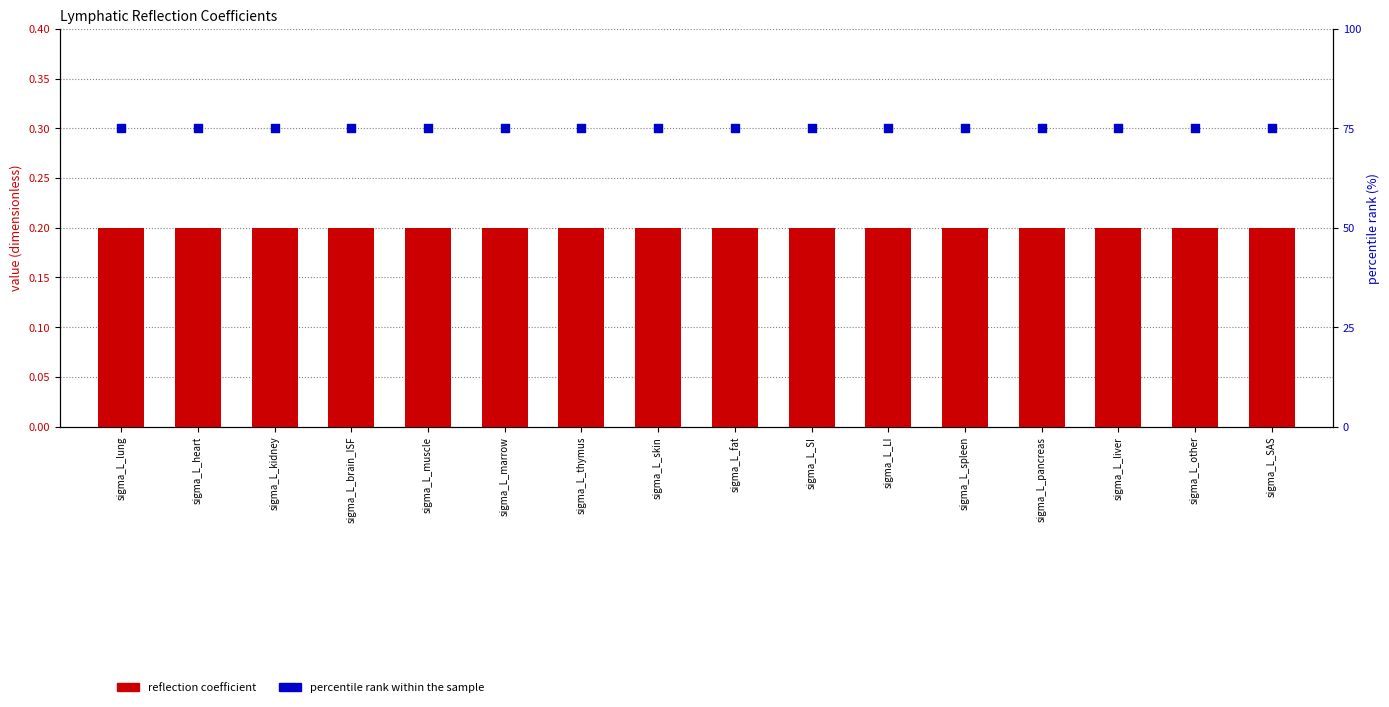

Which series has the largest total across all categories?

percentile rank within the sample